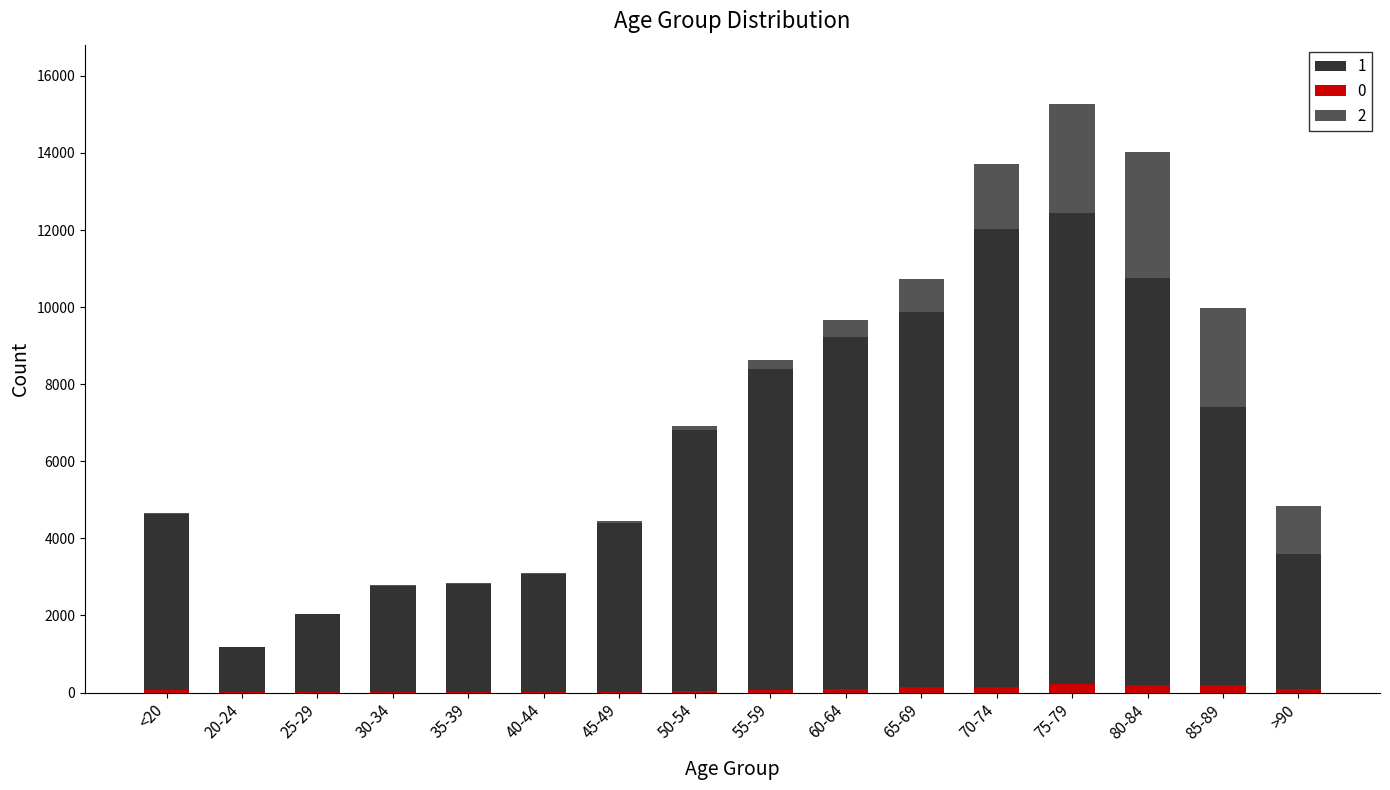

The 0 series shows 27 at 30-34. True or false?

True